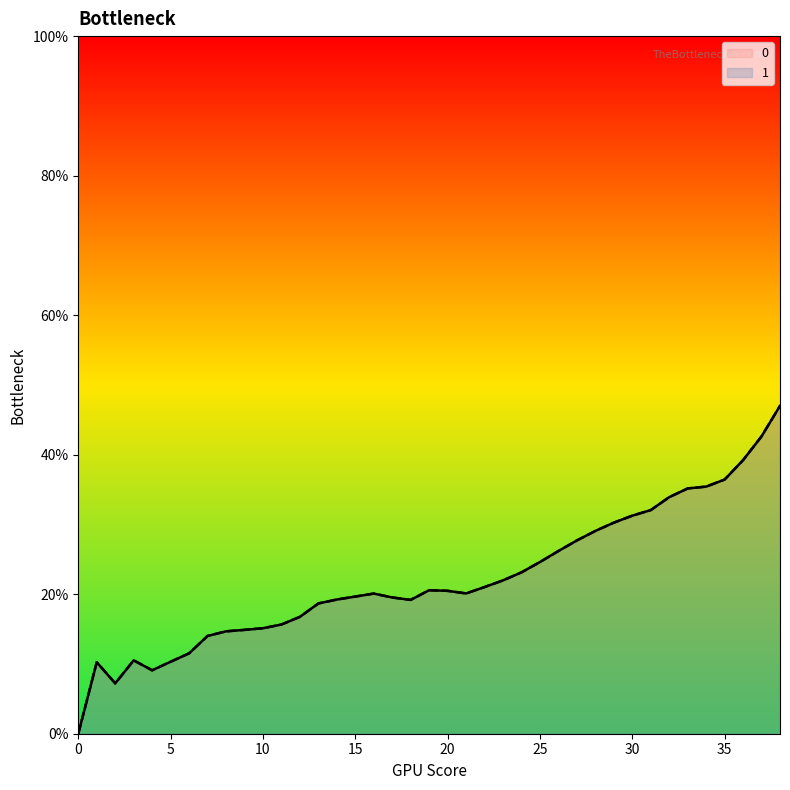

Is the value of 1 at 34 greater than the value of 0 at 20?

Yes